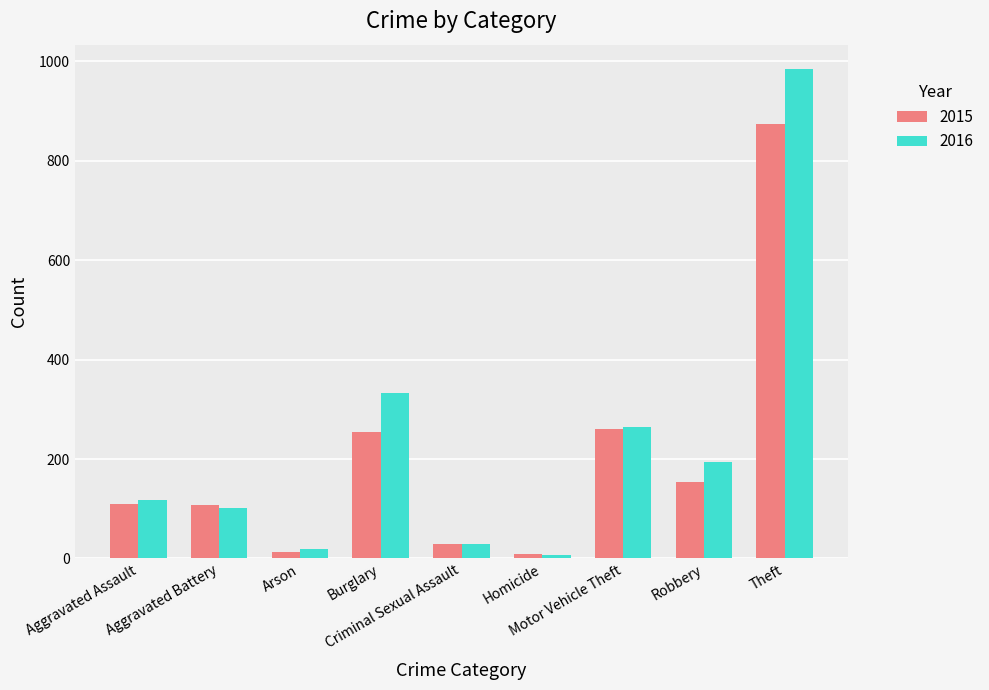

The value of 2015 at Theft is 874. True or false?

True